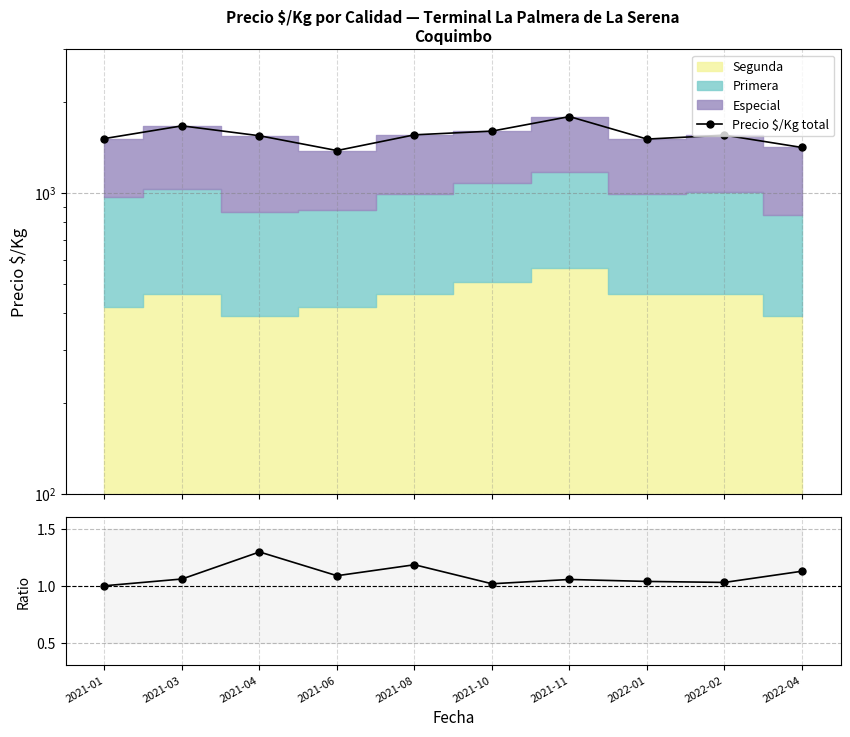

True or false: Ratio has more than 0 interior local peaks.

True